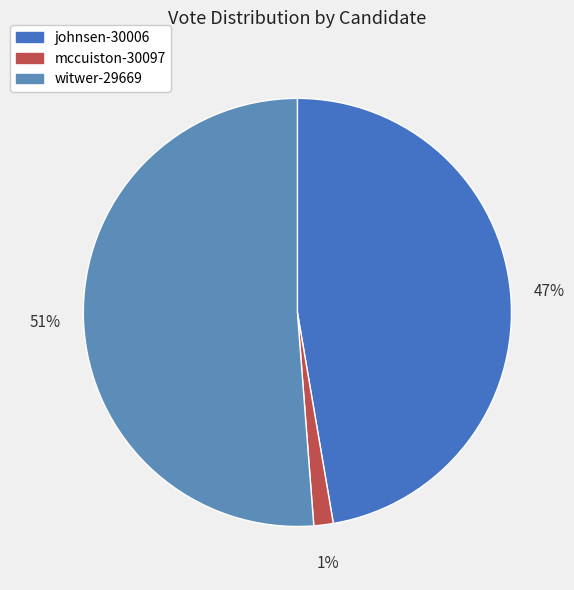

To the nearest percent, what is the average slice percentage?

33%